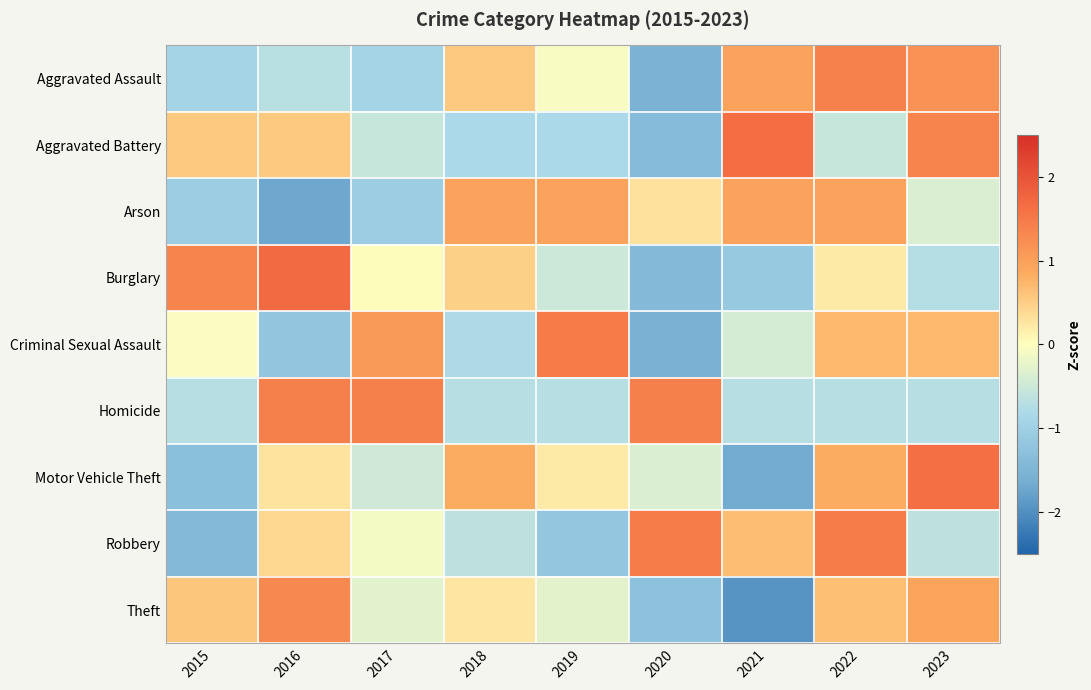

Which series has the largest range (max minus min)?

Motor Vehicle Theft